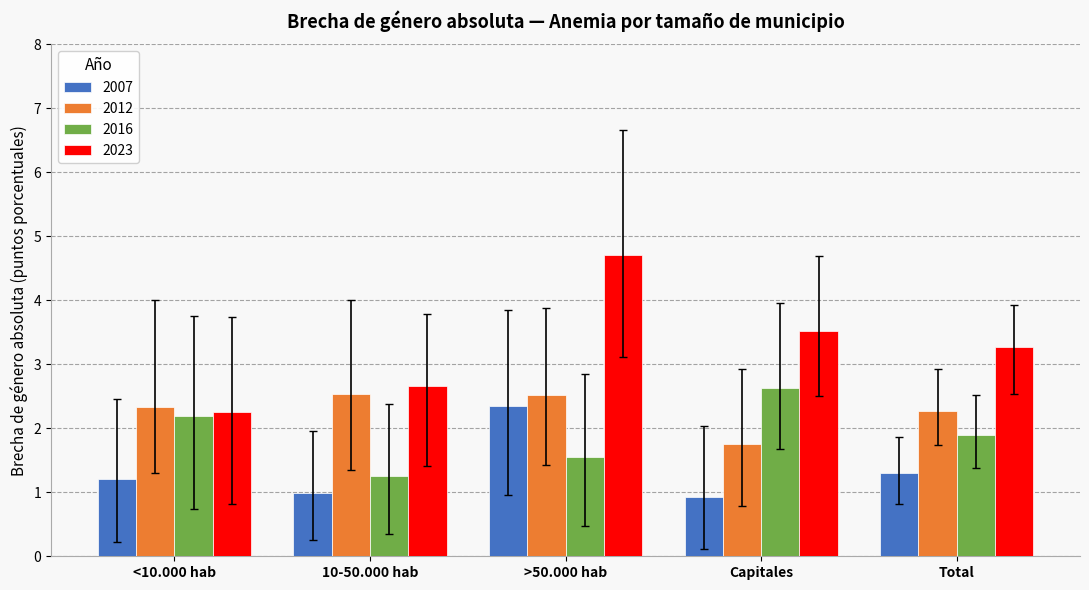

Reading right to left, extract all data points from this chart.

2007: 1.3	0.9	2.4	1.0	1.2
2012: 2.3	1.8	2.5	2.5	2.3
2016: 1.9	2.6	1.5	1.3	2.2
2023: 3.3	3.5	4.7	2.7	2.3